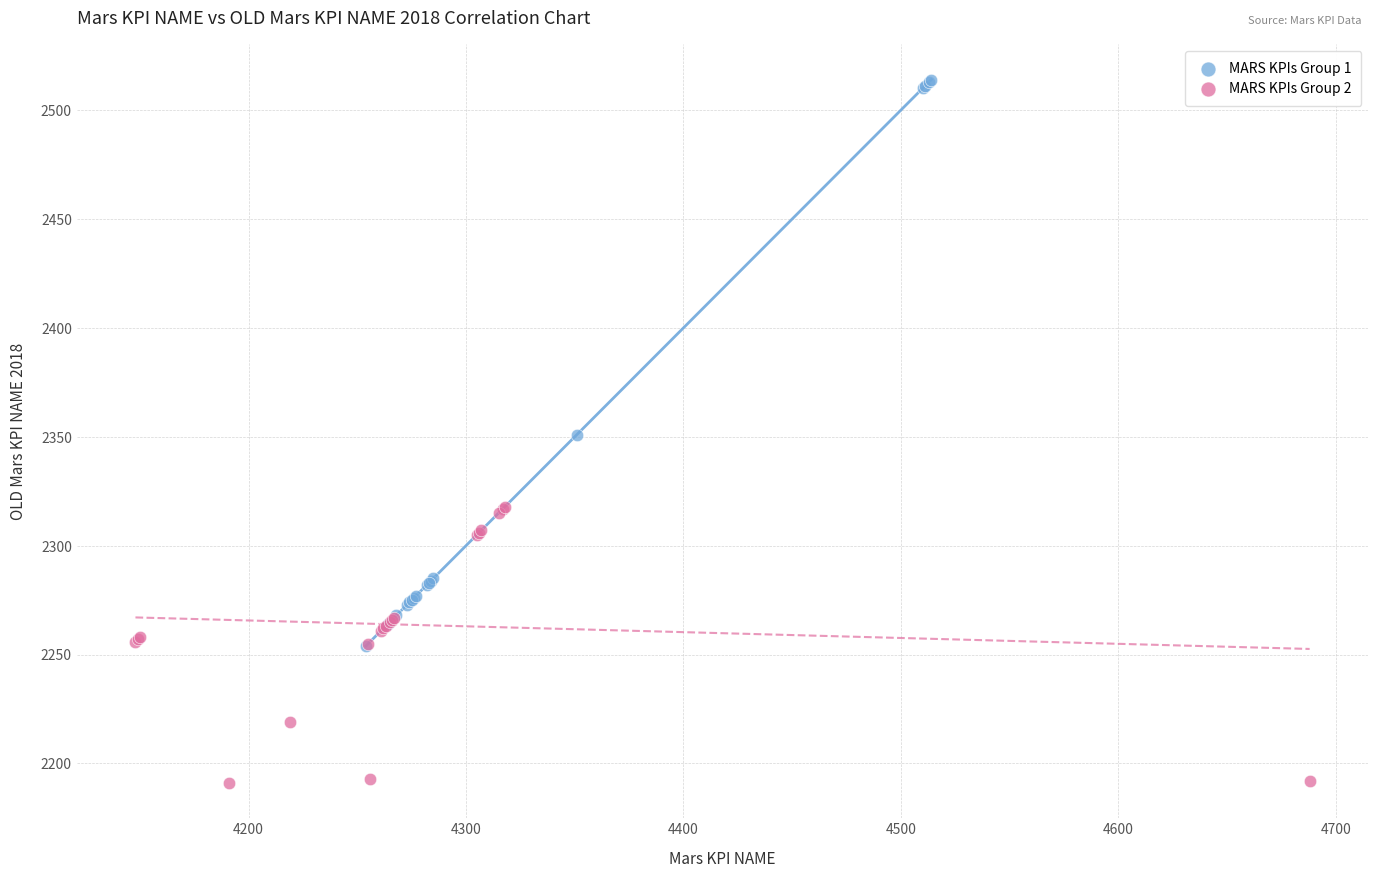

Which series reaches the minimum Y coordinate?

MARS KPIs Group 2